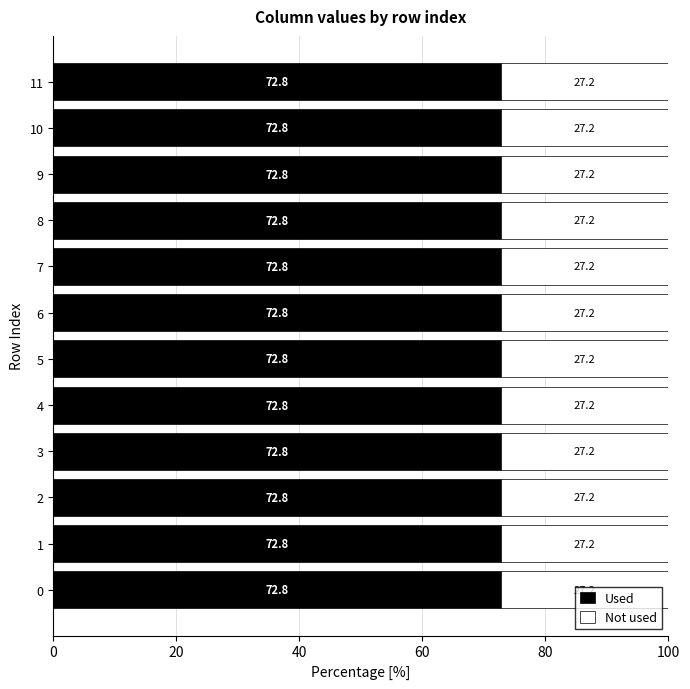

The value of Used at 10 is 72.8. True or false?

True